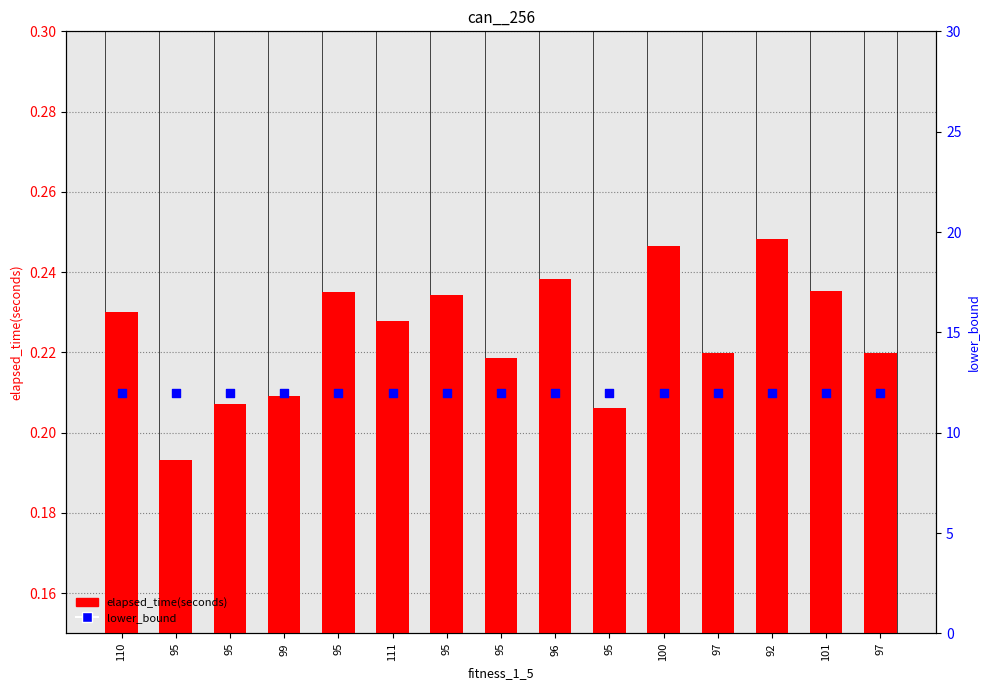

Which series reaches the minimum Y coordinate?

elapsed_time(seconds)